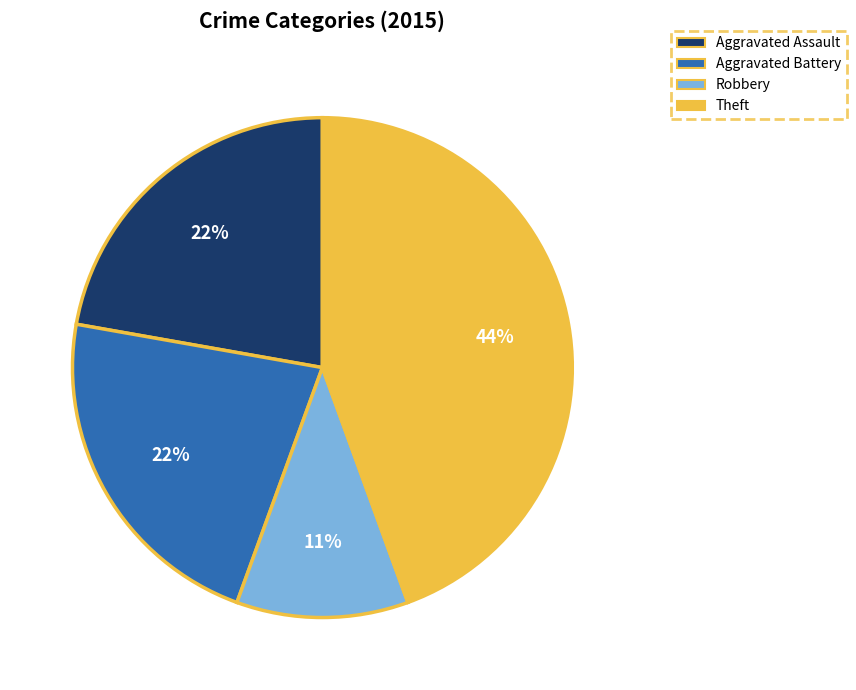

Does Aggravated Assault account for over 50% of the chart?

No